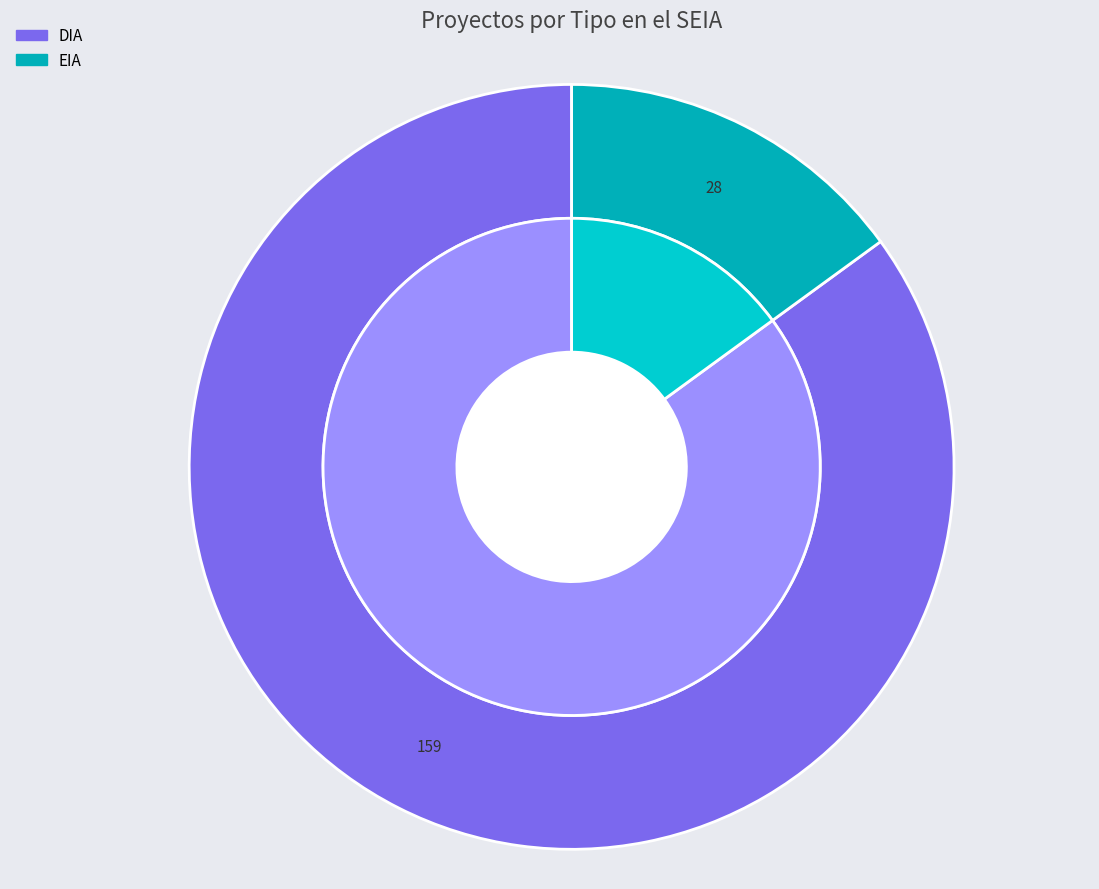

What is the largest slice in the pie chart?

DIA